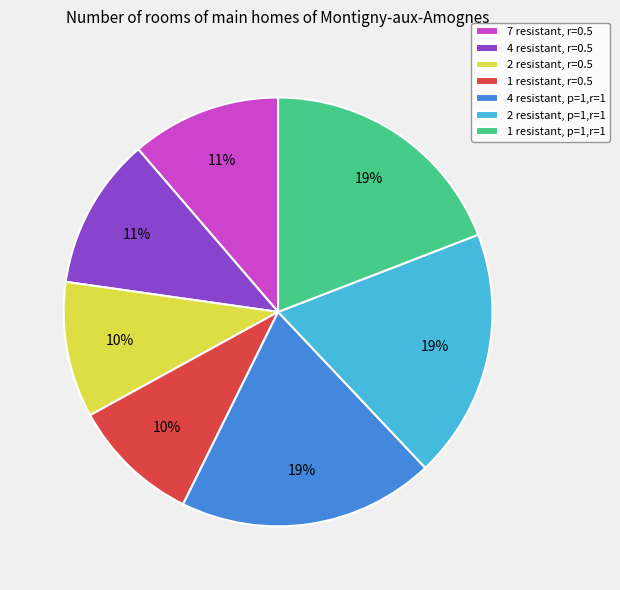

Is it true that 2 resistant, p=1,r=1 is 19% of the pie?

True